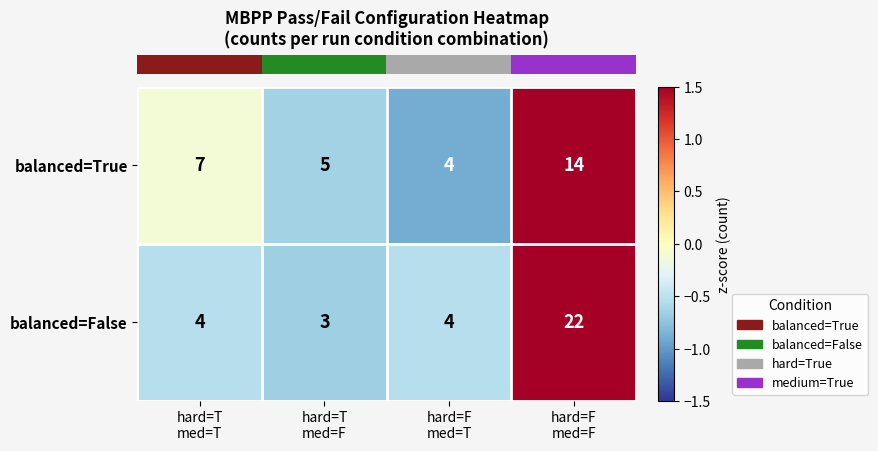

Which series has the largest range (max minus min)?

balanced=False